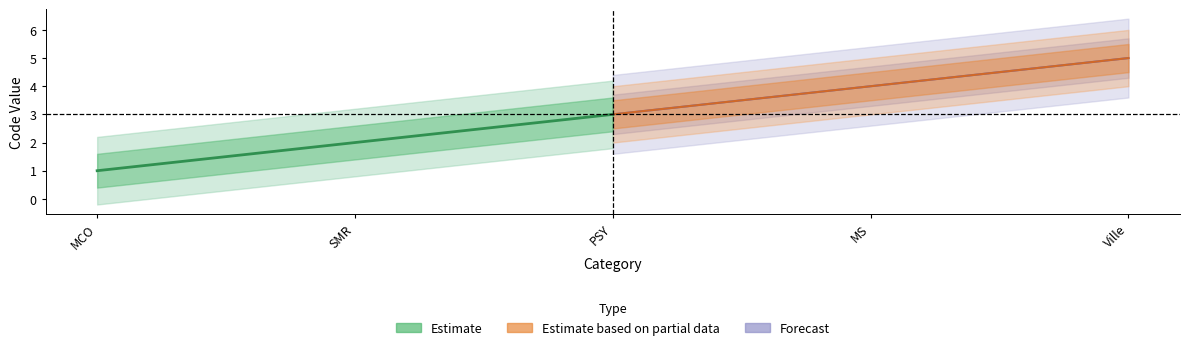

Read the Estimate based on partial data value at Ville.

5